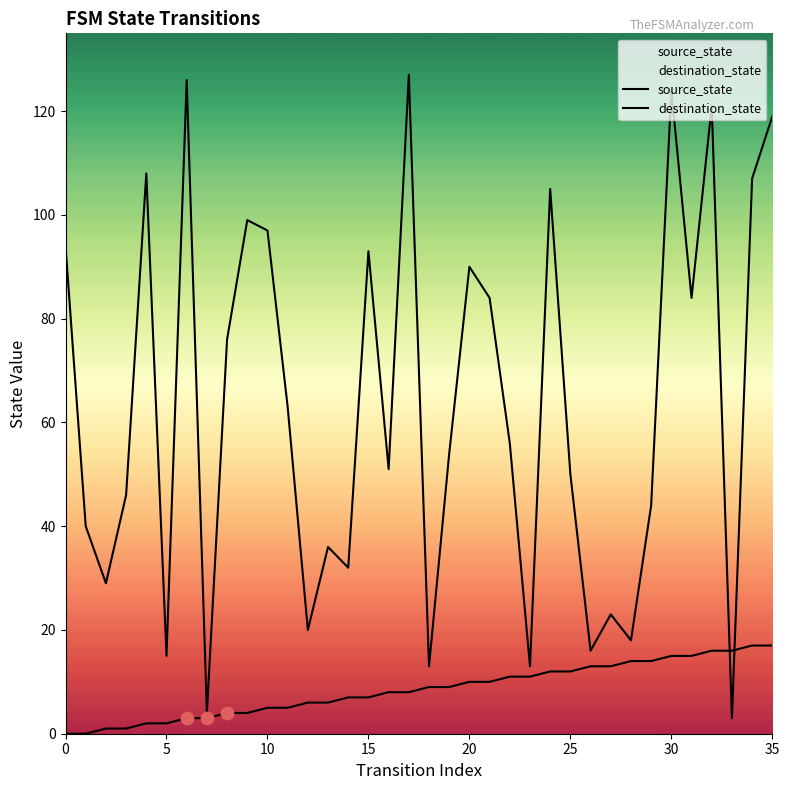

Which series has the largest total across all categories?

destination_state